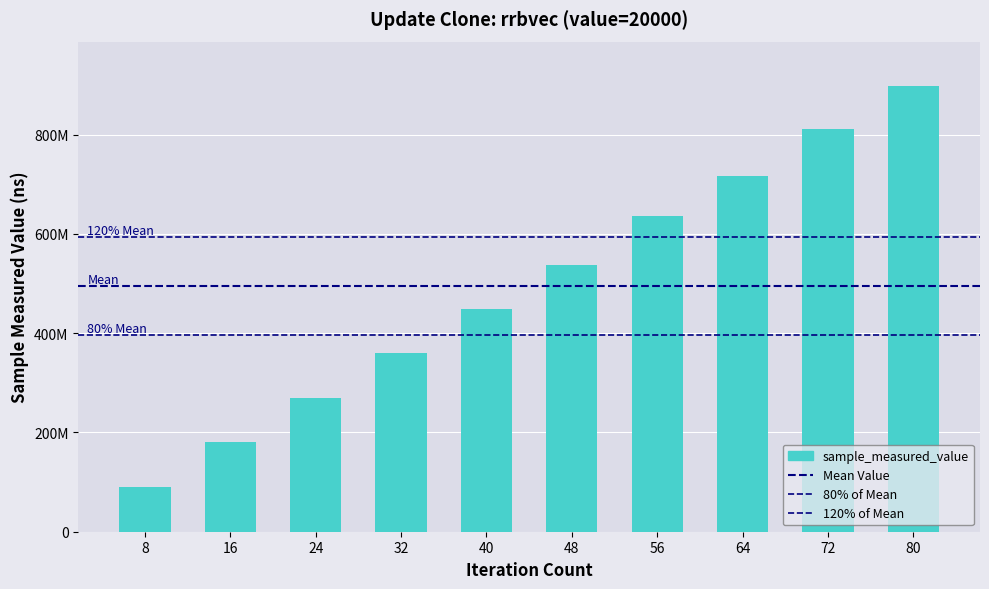

What is the average value?

494462346